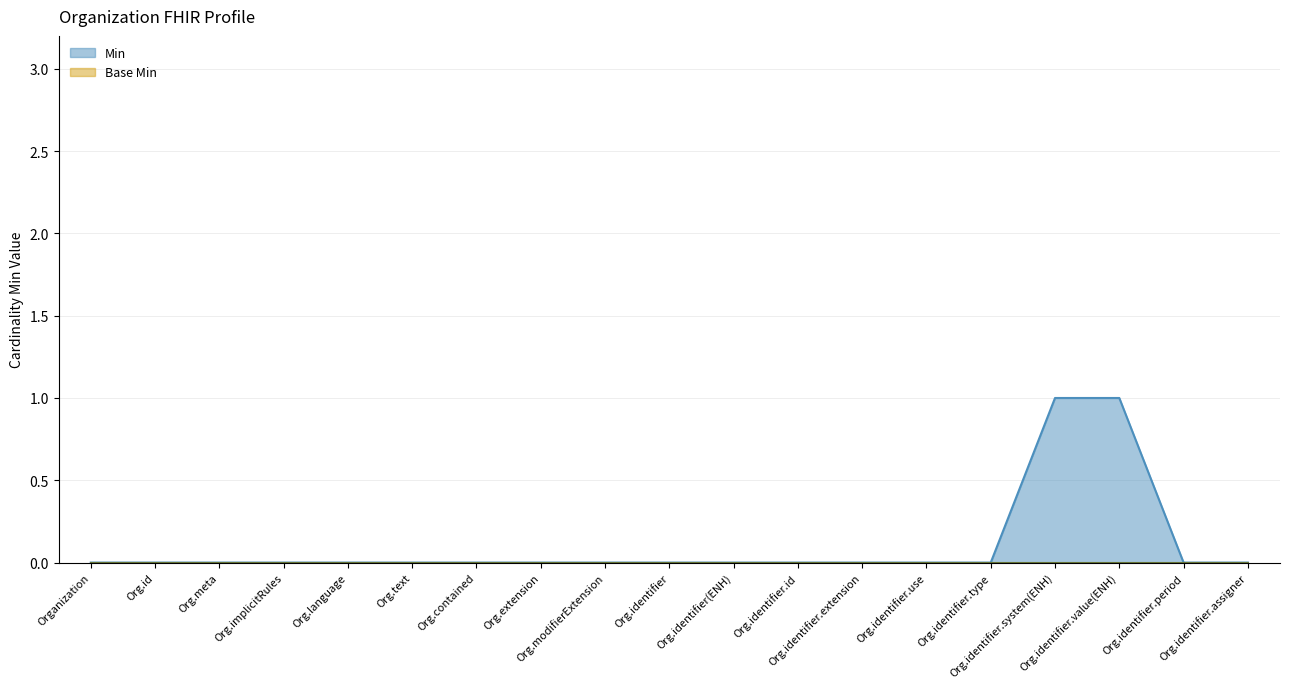

Count the values in the range 0 to 1.

19